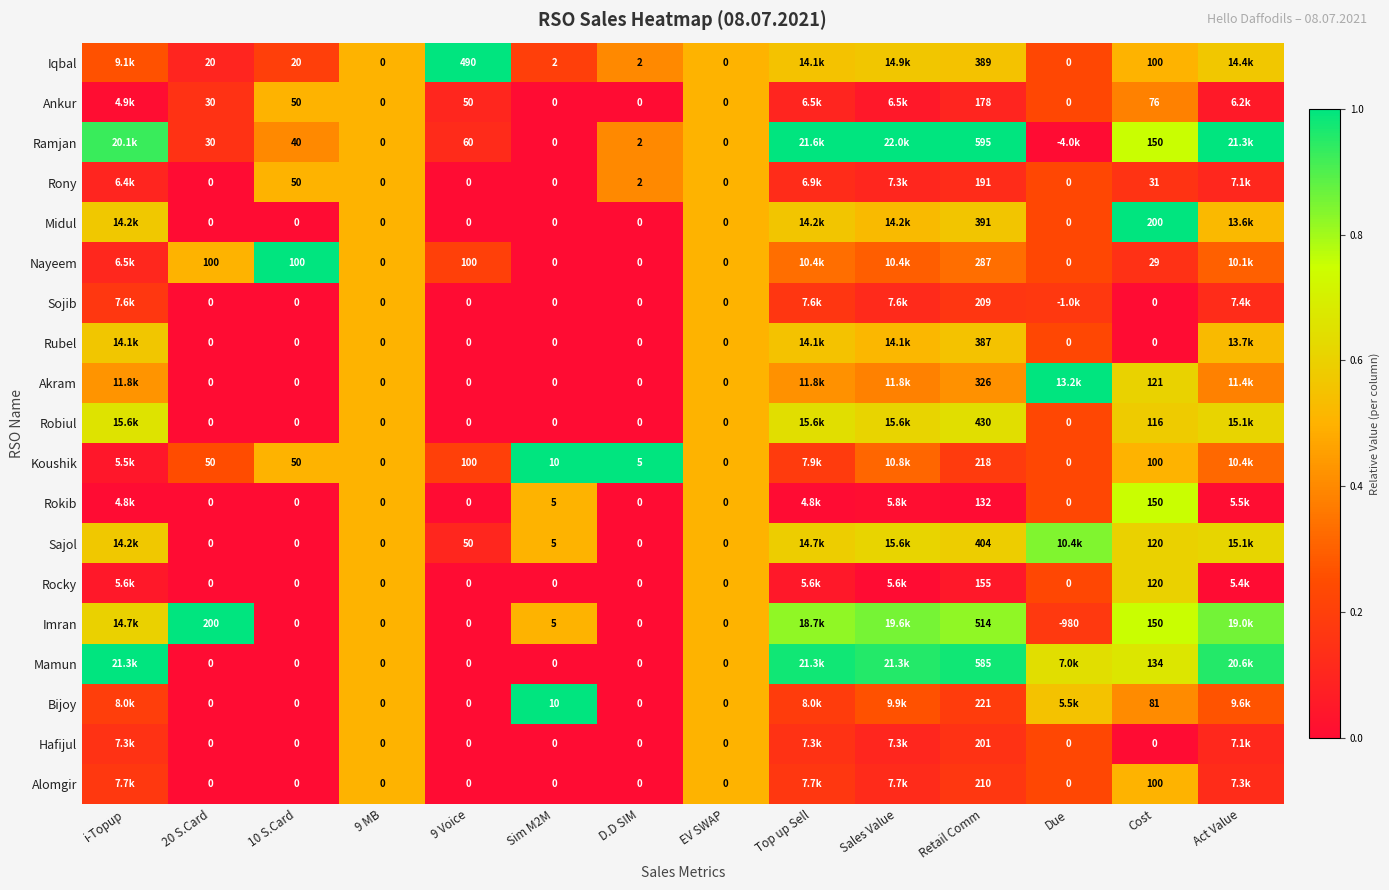

Is the value of Mamun at D.D SIM greater than the value of Koushik at Retail Comm?

No